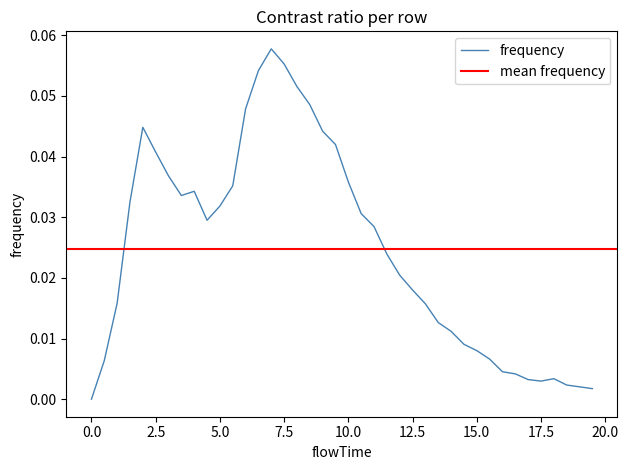

Reading right to left, list all the values displayed in this chart.

19.5=0.0	19.0=0.0	18.5=0.0	18.0=0.0	17.5=0.0	17.0=0.0	16.5=0.0	16.0=0.0	15.5=0.0	15.0=0.0	14.5=0.0	14.0=0.0	13.5=0.0	13.0=0.0	12.5=0.0	12.0=0.0	11.5=0.0	11.0=0.0	10.5=0.0	10.0=0.0	9.5=0.0	9.0=0.0	8.5=0.0	8.0=0.1	7.5=0.1	7.0=0.1	6.5=0.1	6.0=0.0	5.5=0.0	5.0=0.0	4.5=0.0	4.0=0.0	3.5=0.0	3.0=0.0	2.5=0.0	2.0=0.0	1.5=0.0	1.0=0.0	0.5=0.0	0.0=0.0